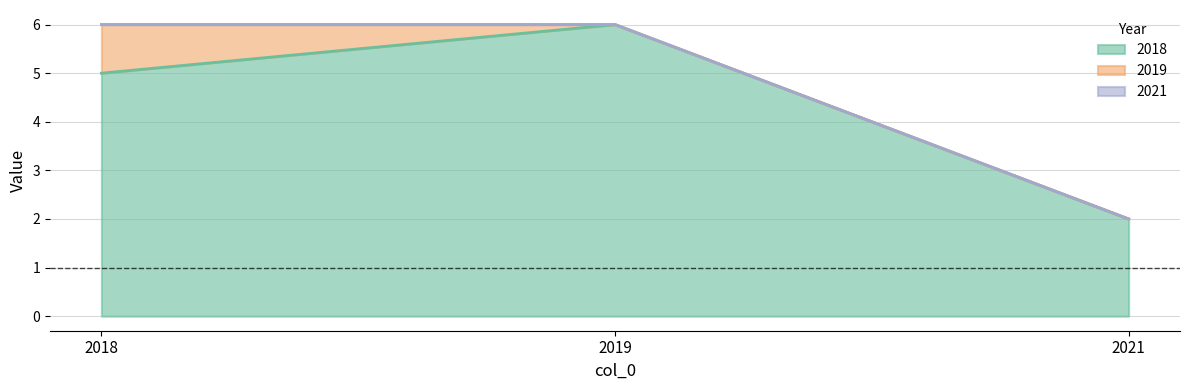

True or false: 2018 has a value of 3 at 2021.

False